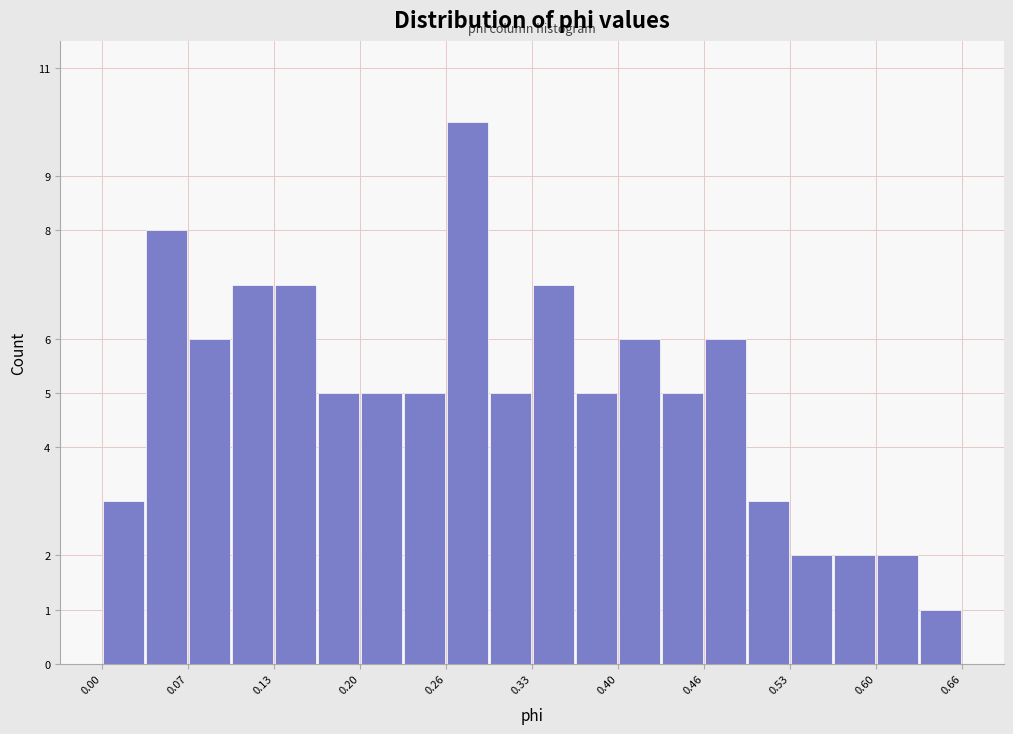

Around what value on the x-axis is the tallest bar? Give the approximate position of its centre, as read against the axis.

0.28